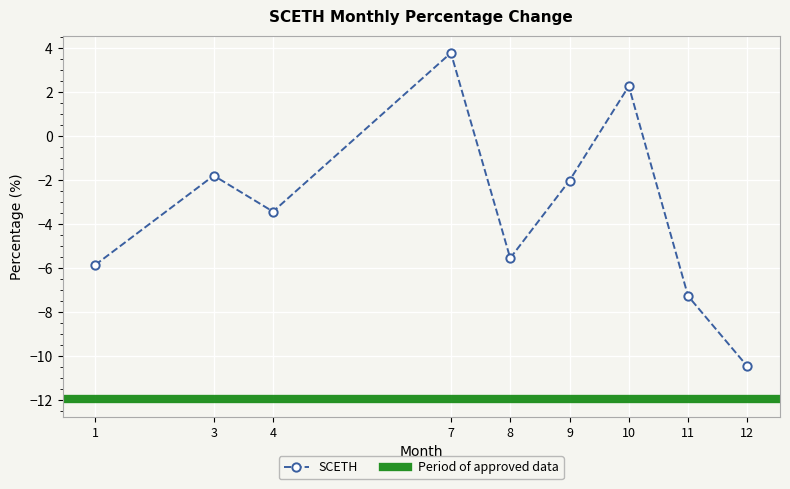

Reading right to left, what are all the values shown in this chart?

-10.5	-7.3	2.3	-2.0	-5.6	3.8	-3.4	-1.8	-5.9